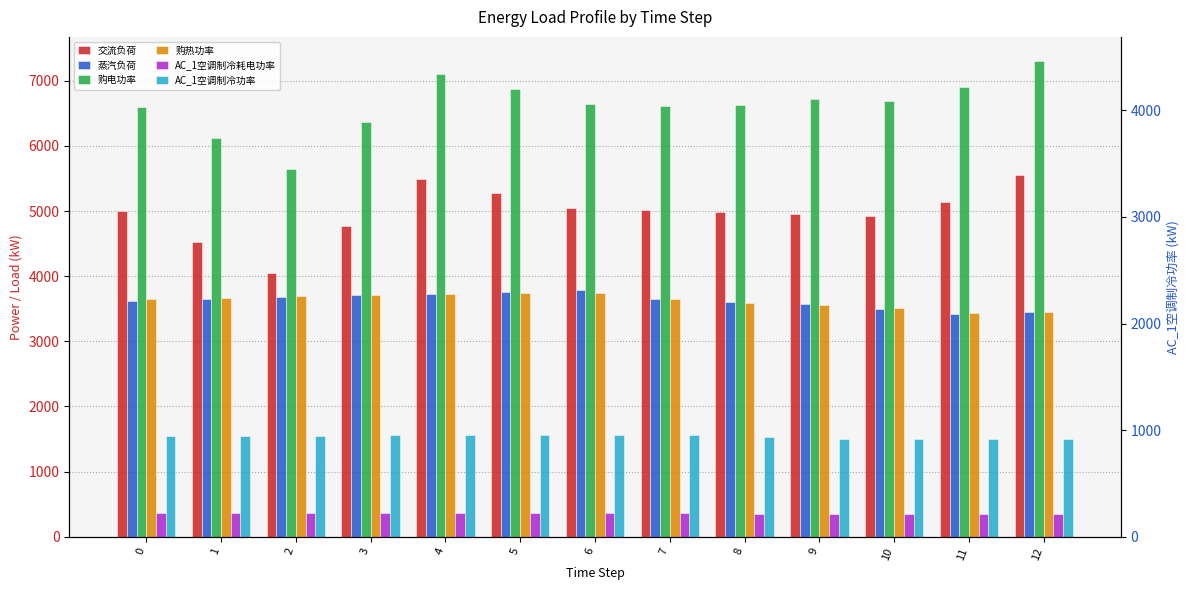

The value of AC_1空调制冷功率 at 9 is 2008.0. True or false?

False